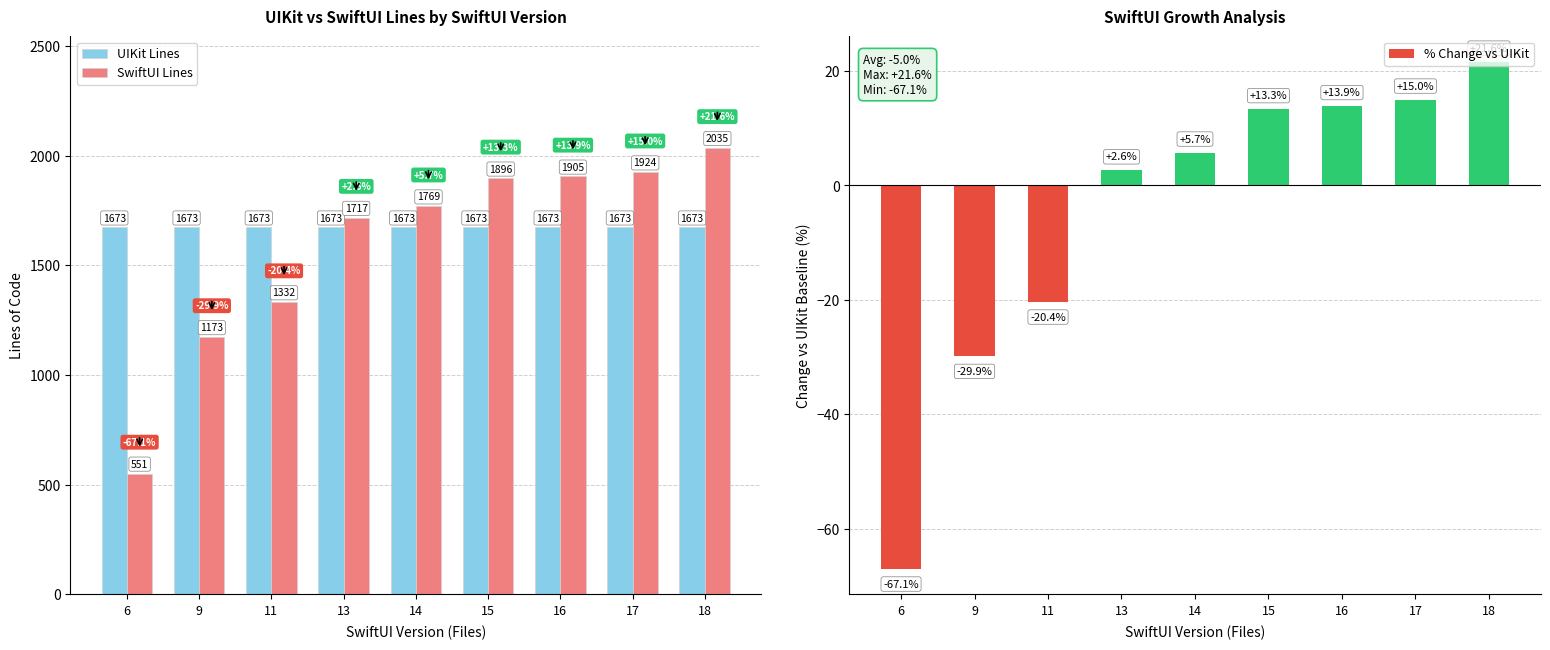

At how many categories does at least one series exceed 530?

9